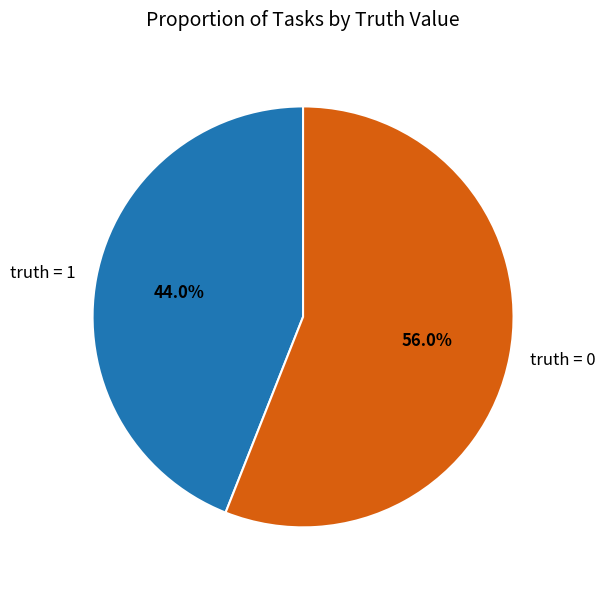

What is the majority slice?

truth = 0